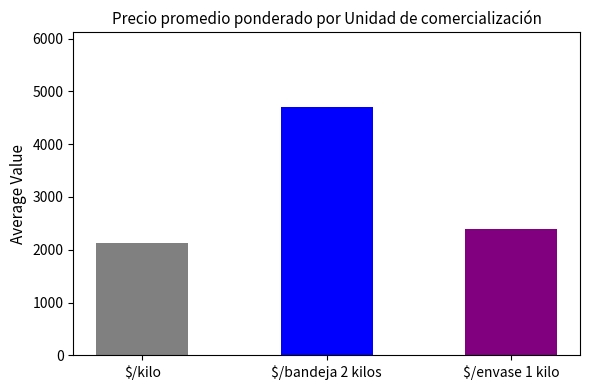

At which label is the value closest to 3421?

$/envase 1 kilo